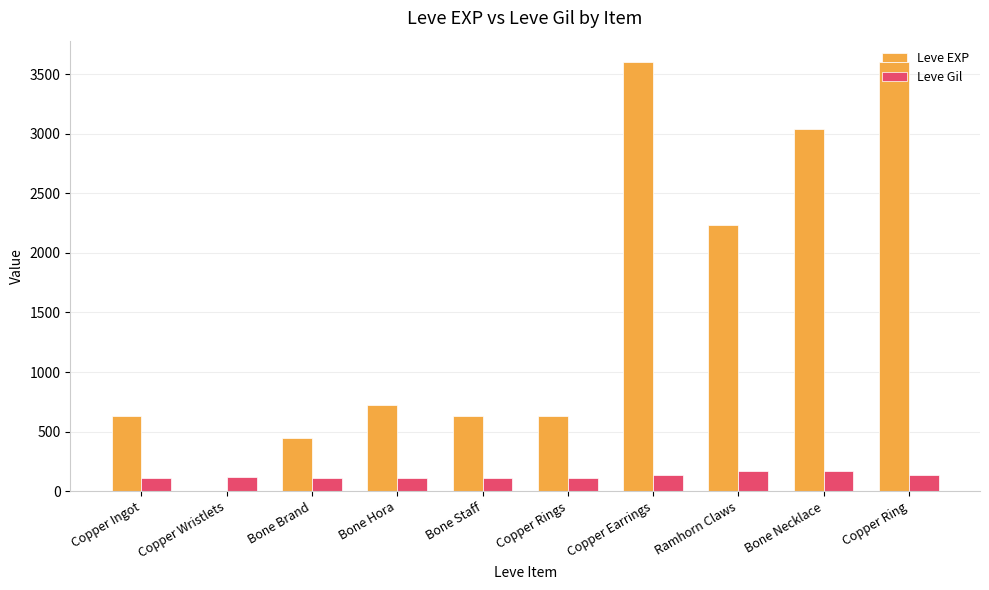

Read the Leve Gil value at Copper Ring, to the nearest 10.

140